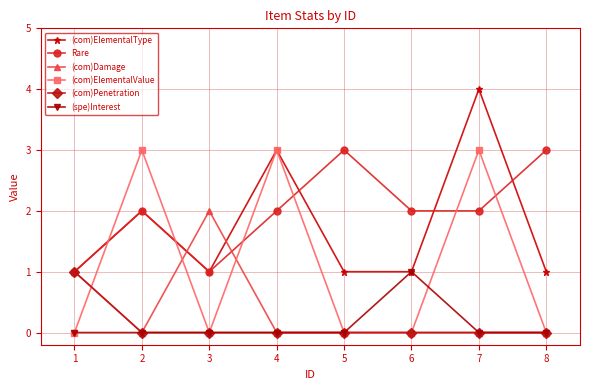

The (com)ElementalValue series shows 5 at 6. True or false?

False